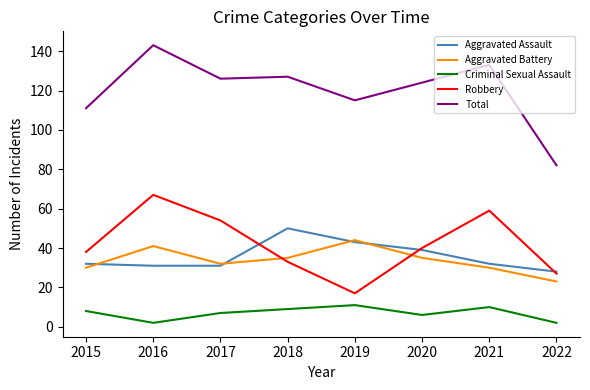

Reading right to left, transcribe all the data shown in this chart.

Aggravated Assault: 28	32	39	43	50	31	31	32
Aggravated Battery: 23	30	35	44	35	32	41	30
Criminal Sexual Assault: 2	10	6	11	9	7	2	8
Robbery: 27	59	40	17	33	54	67	38
Total: 82	133	124	115	127	126	143	111